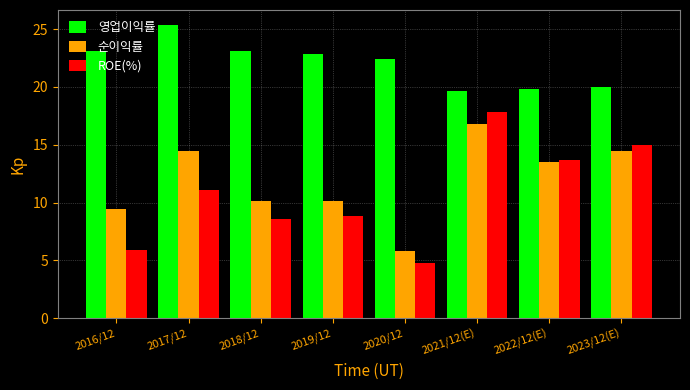

At which label does 순이익률 first exceed 13?

2017/12